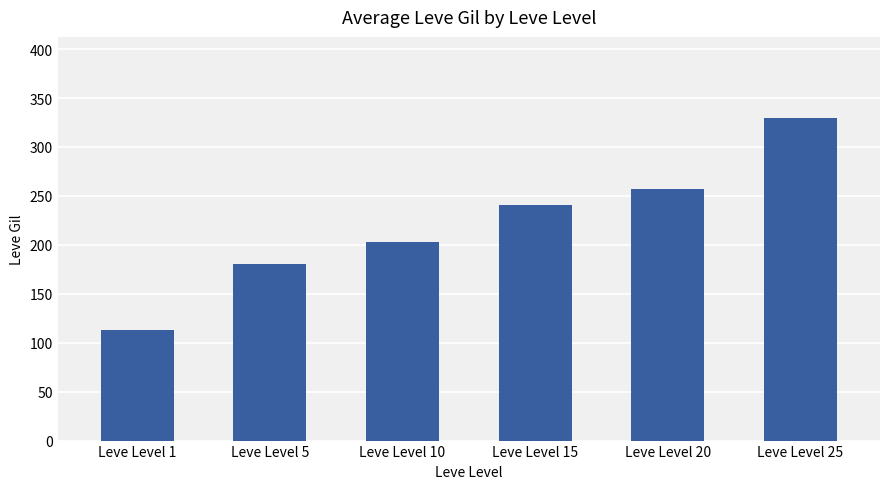

Reading left to right, extract all data points from this chart.

Leve Level 1=113	Leve Level 5=180	Leve Level 10=203	Leve Level 15=241	Leve Level 20=257	Leve Level 25=330